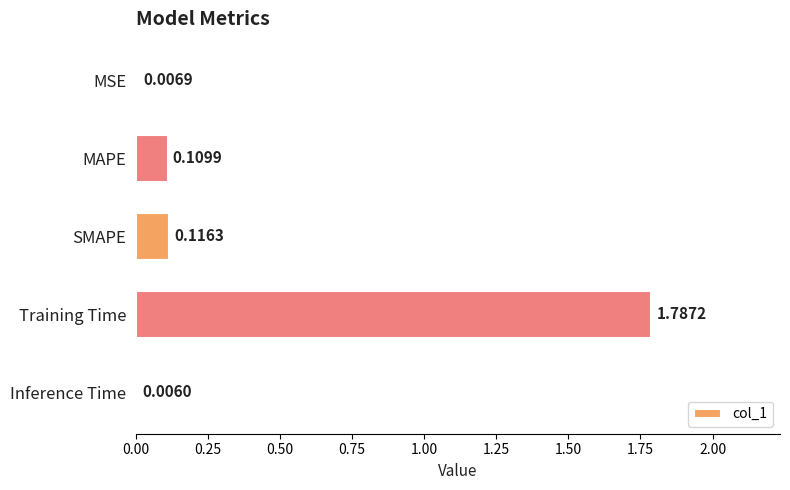

What is the change in value from SMAPE to Training Time?

+1.7